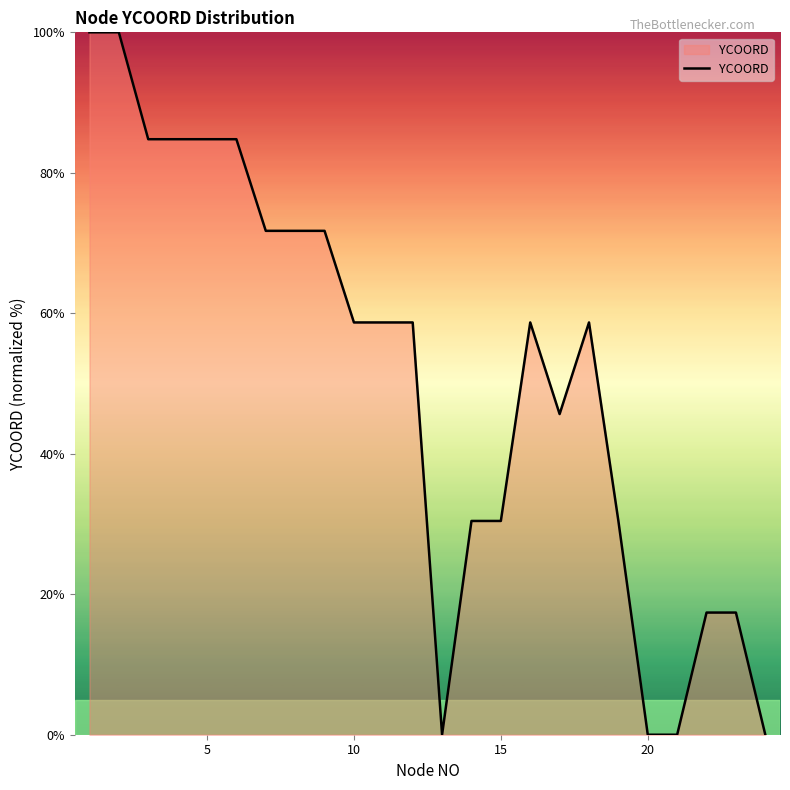

What is the difference between the maximum and minimum values?

100.0